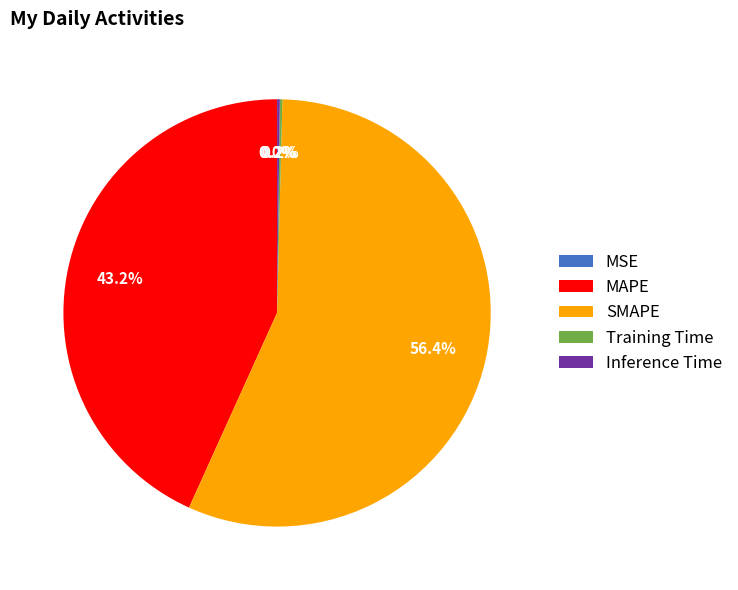

Which category has the biggest portion of the pie?

SMAPE